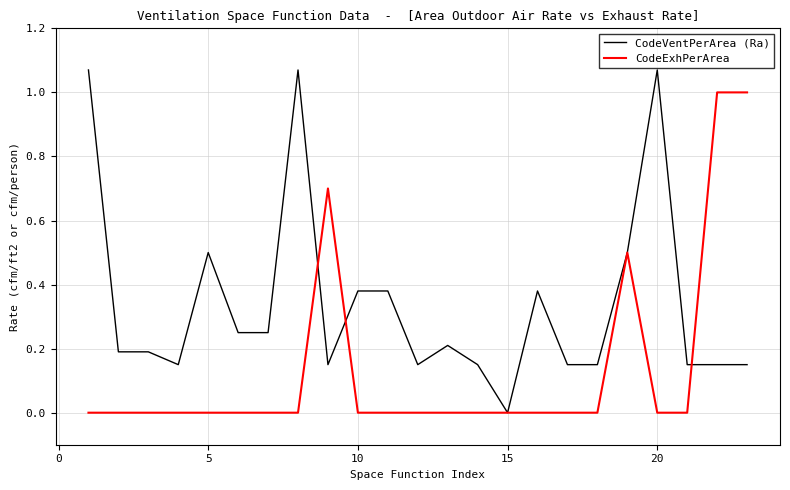

Rank the series by their average value, from highest to lowest.

CodeVentPerArea (Ra), CodeExhPerArea